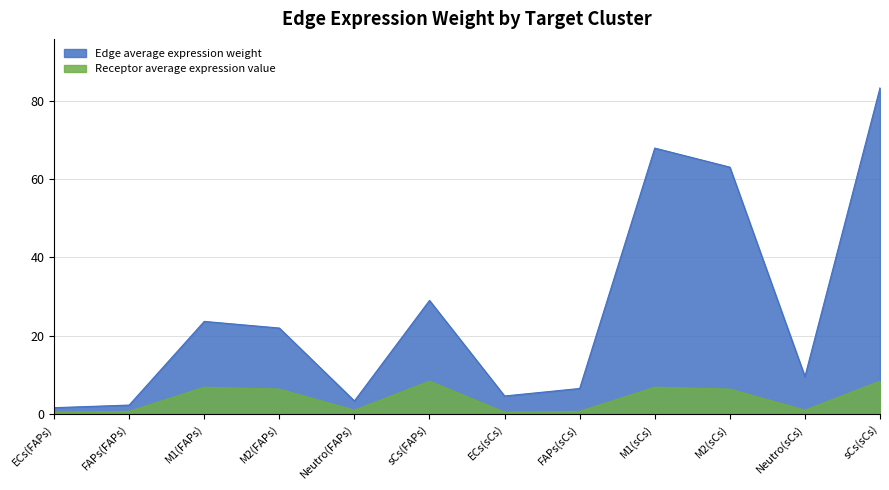

In Edge average expression weight, how many points are lower than both neighbors (excluding endpoints)?

3